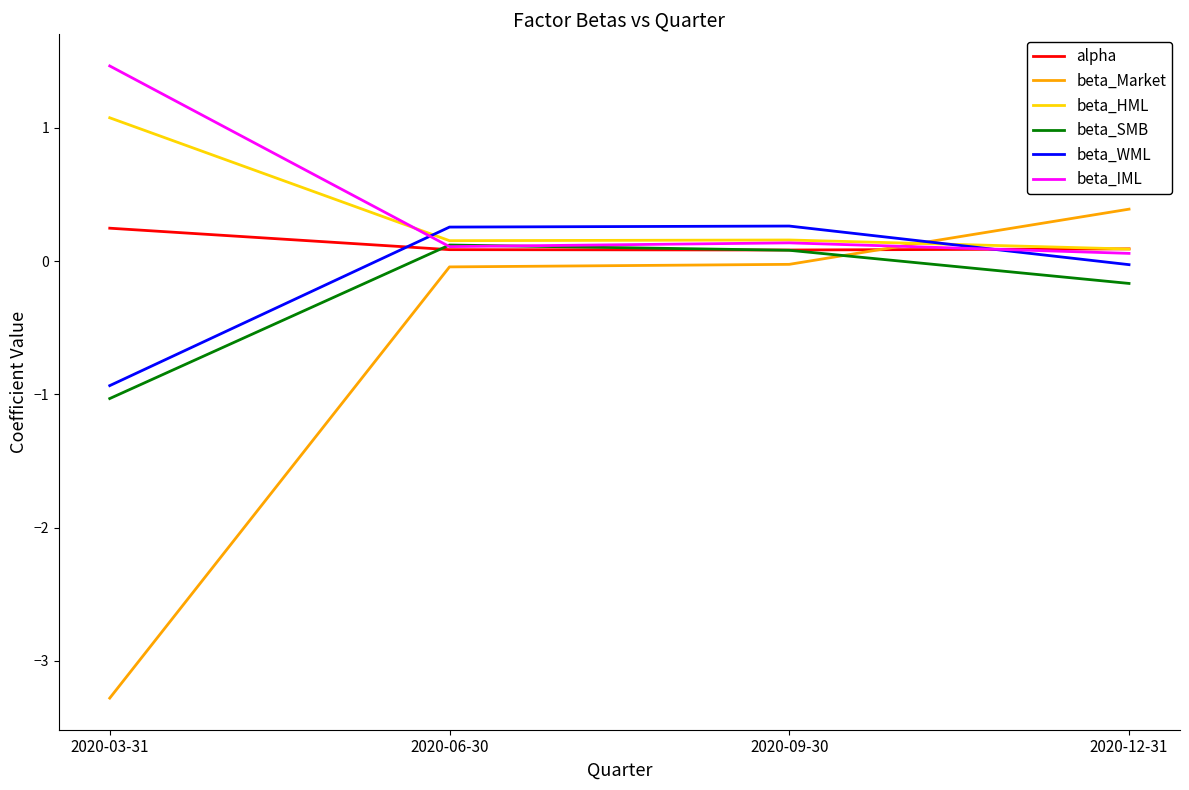

What is the spread (max minus min) of values at 2020-03-31?

4.7